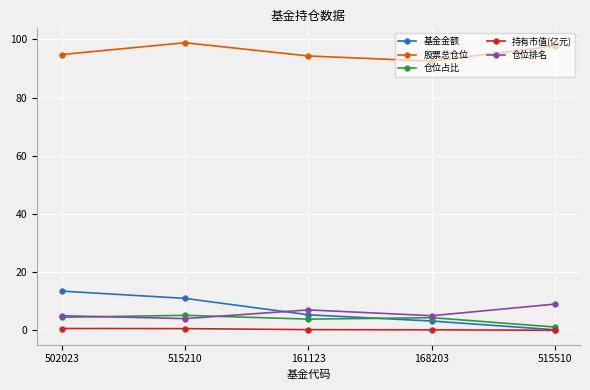

Where is the first local maximum for 仓位排名?

161123